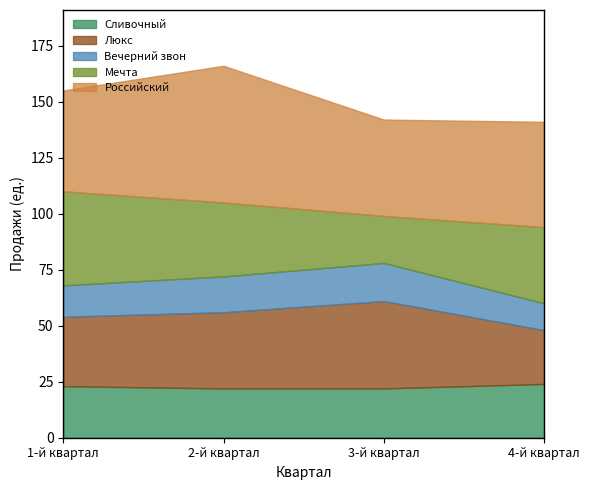

At which category is the sum across all series the highest?

2-й квартал